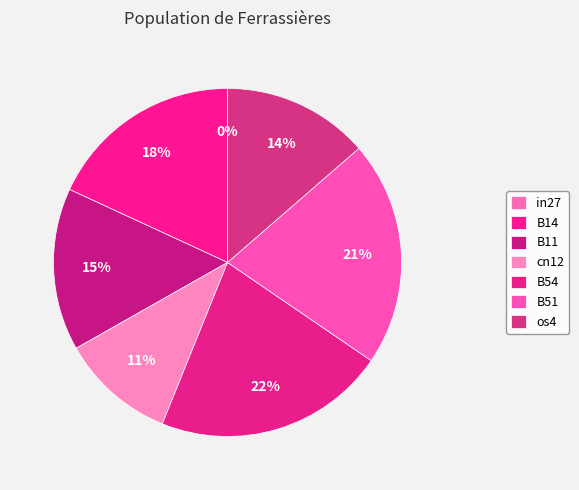

To the nearest percent, what is the combined percentage of B11 and B54?

37%